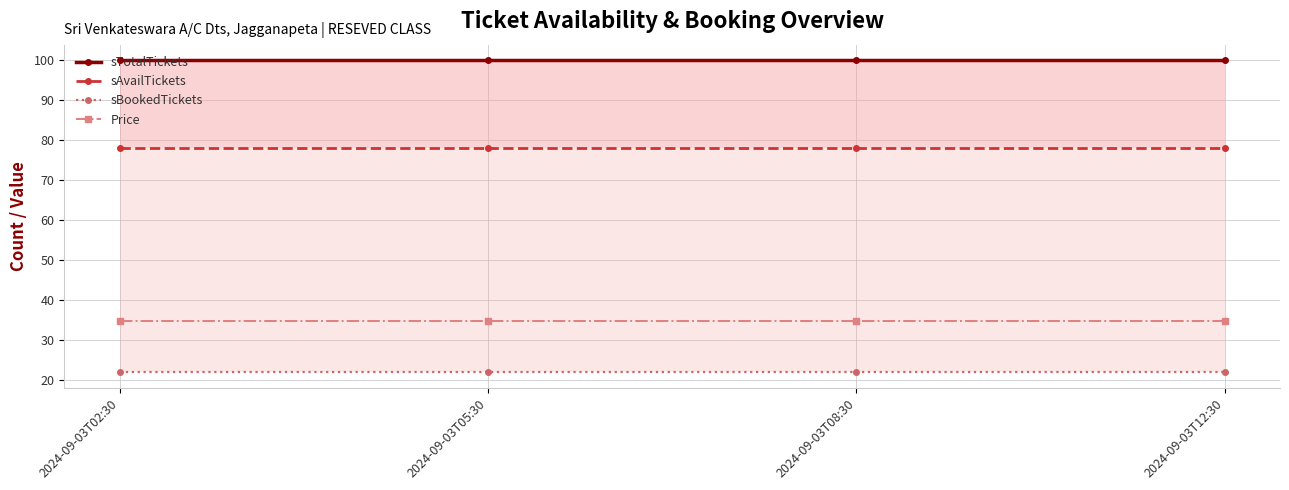

What position from the left is 2024-09-03T02:30?

1